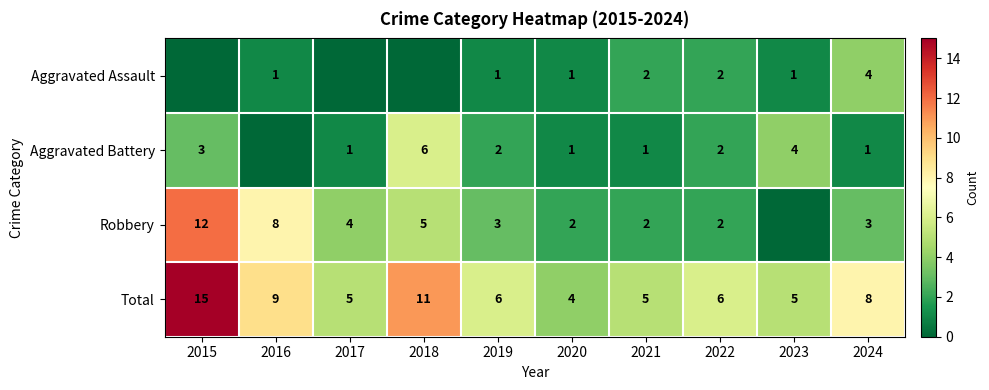

What value does the Total series have at 2023, to the nearest 5?

5